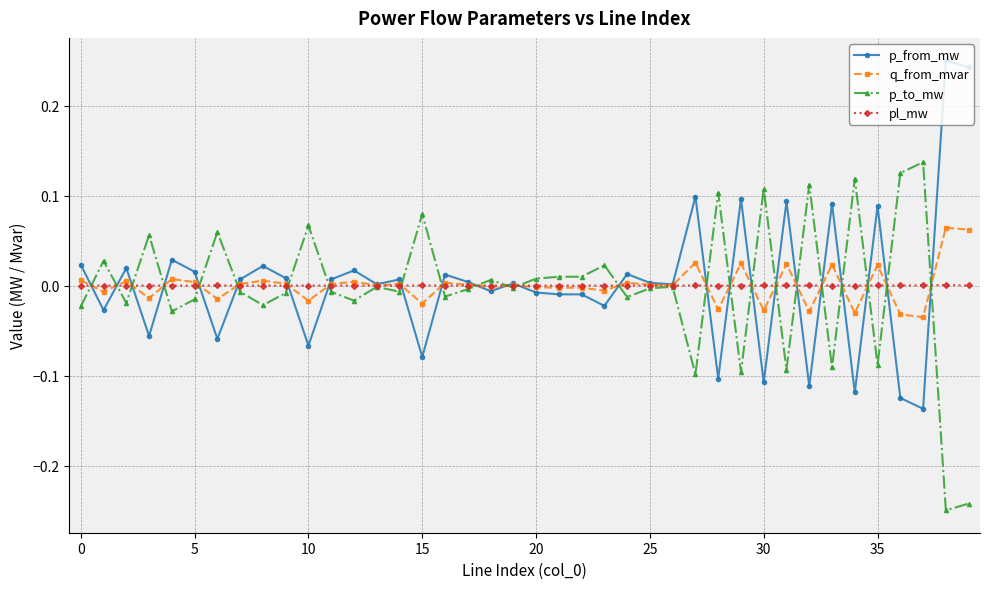

True or false: p_to_mw has more than 0 points higher than both neighbors.

True